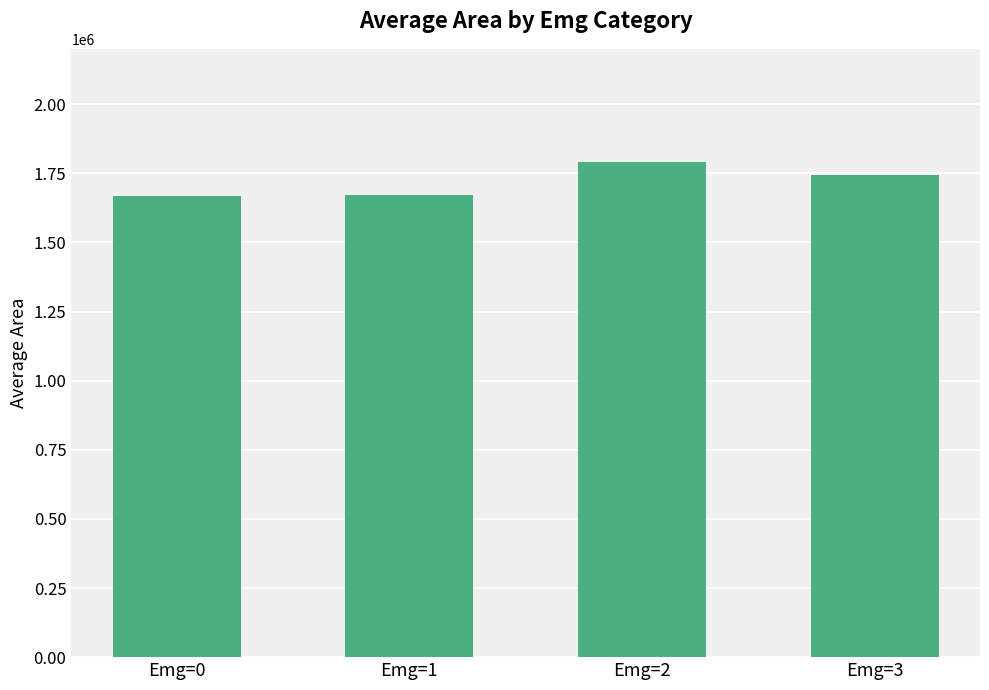

Does the chart contain any negative values?

No